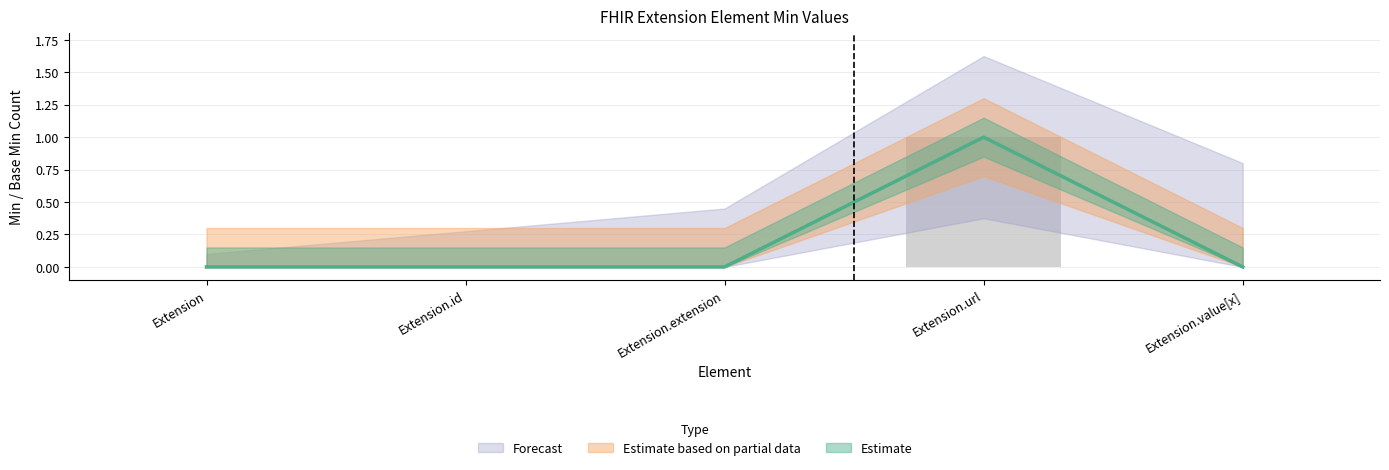

Reading right to left, list all the values displayed in this chart.

Estimate: 0	1	0	0	0
Estimate based on partial data: 0	0	0	0	0
Forecast: 1	1	1	0	0